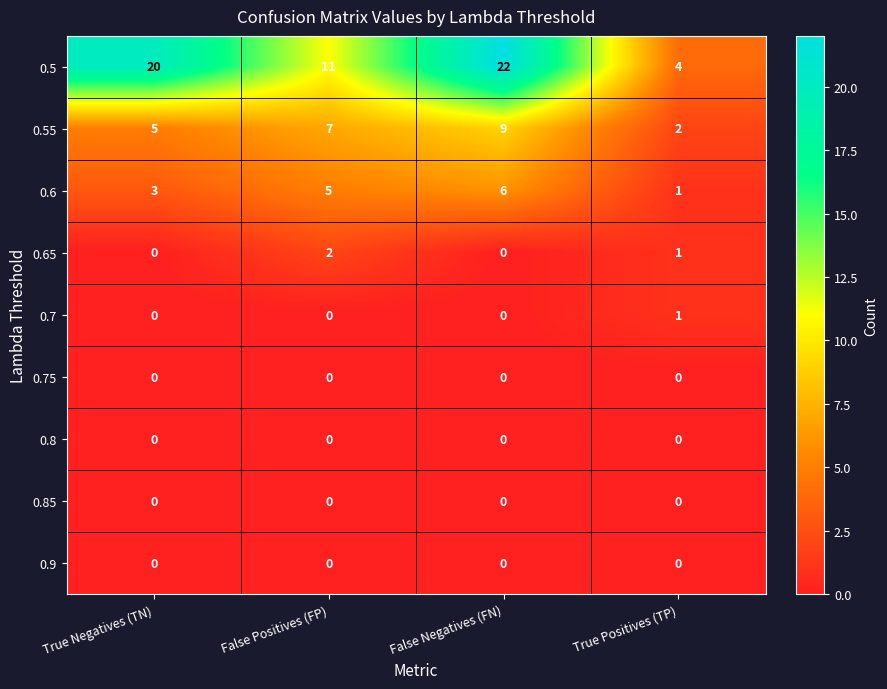

What is the total value across all series at False Negatives (FN)?

37